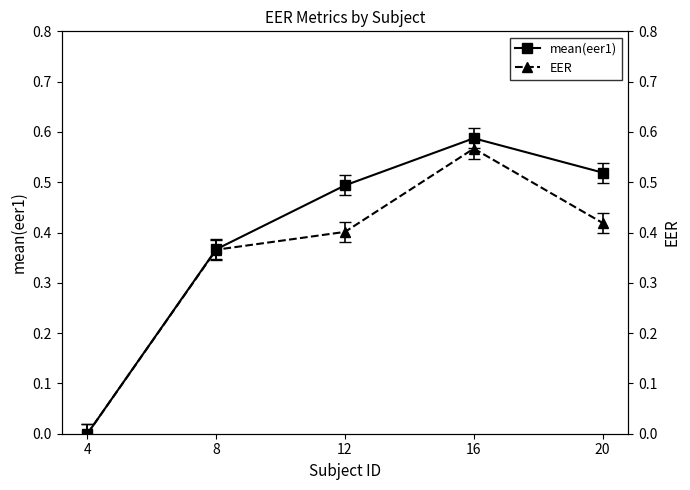

How many EER values are between 0 and 1?

5